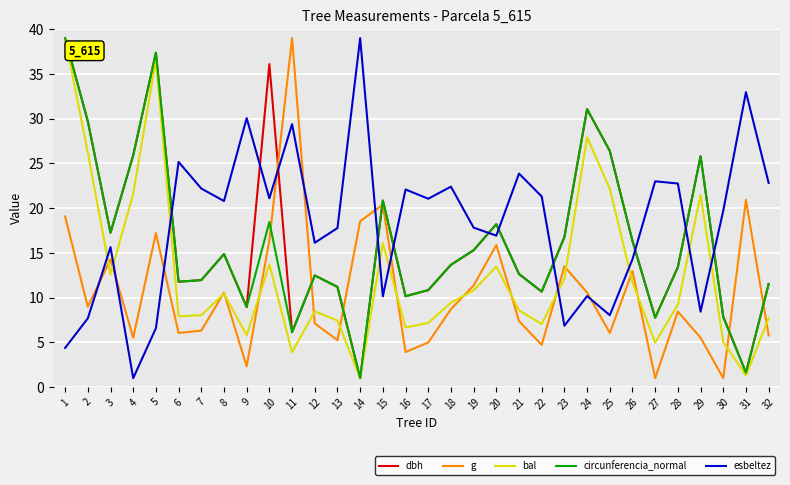

True or false: esbeltez and circunferencia_normal cross at least once.

True